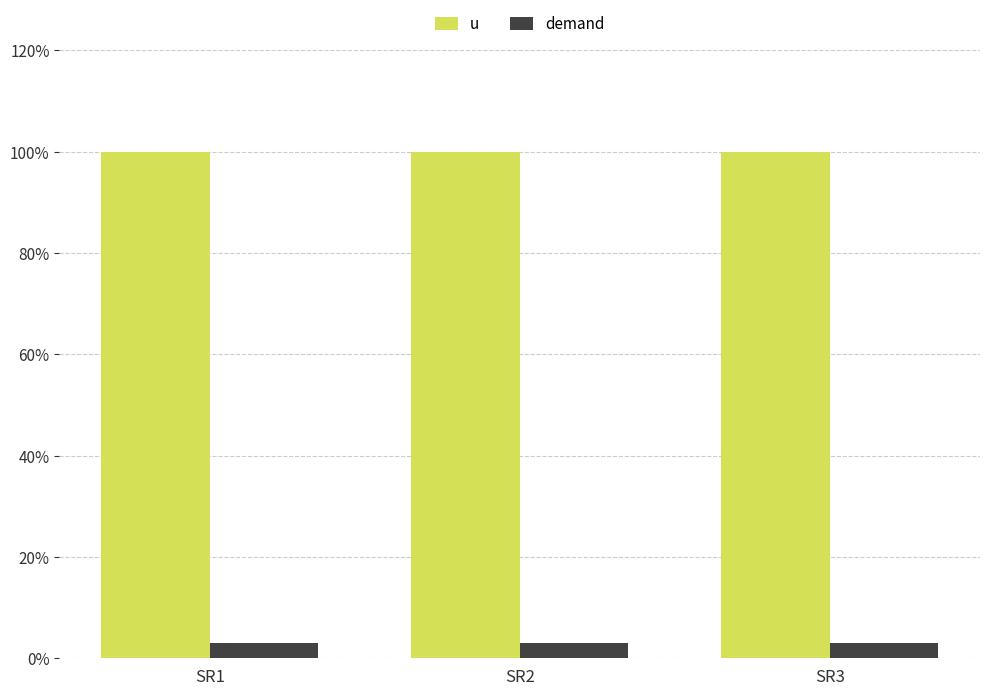

What are all the series names shown in the legend?

u, demand